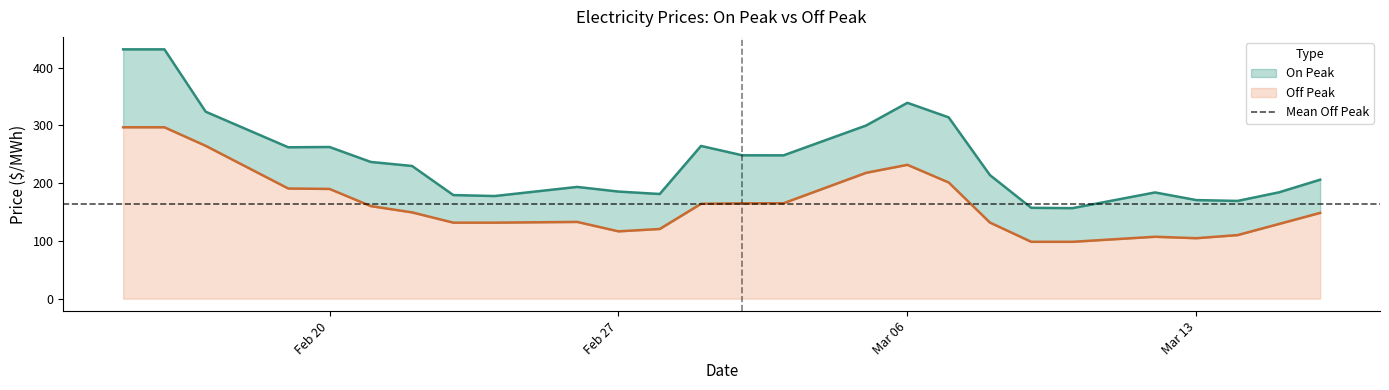

True or false: Off Peak and On Peak cross at least once.

False